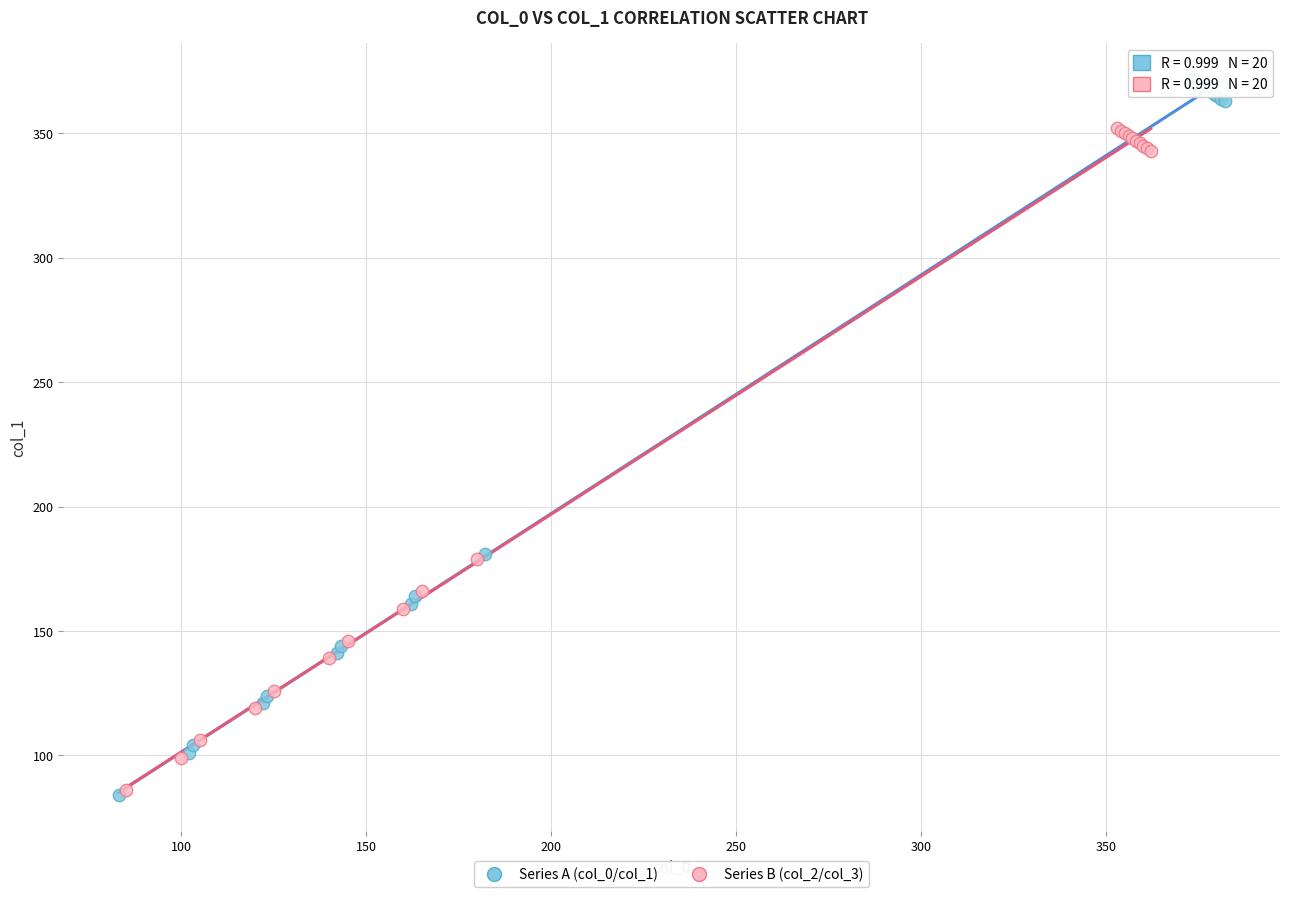

What are all the series names shown in the legend?

Series A (col_0/col_1), Series B (col_2/col_3)